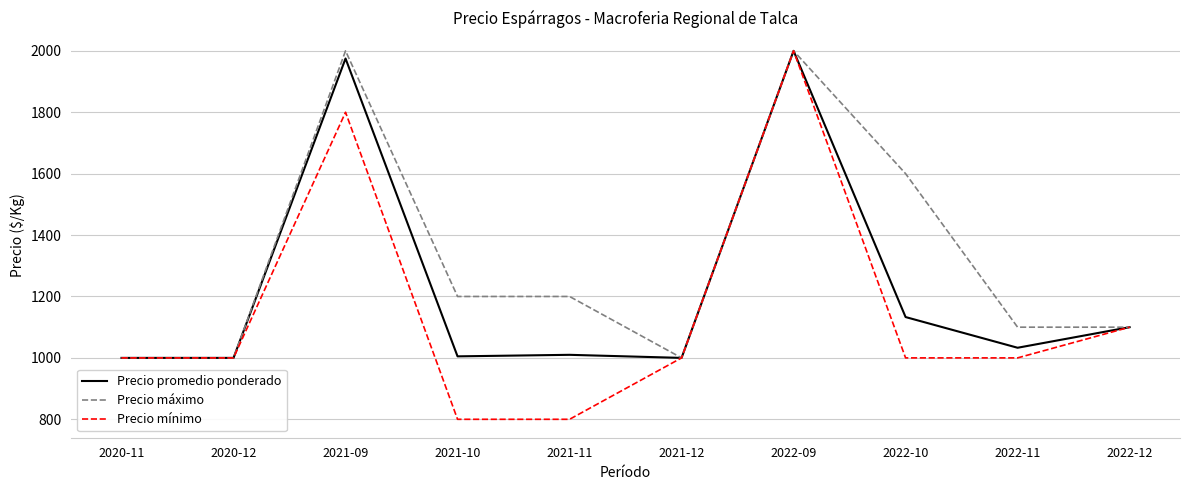

At which label is Precio mínimo closest to 1400?

2022-12